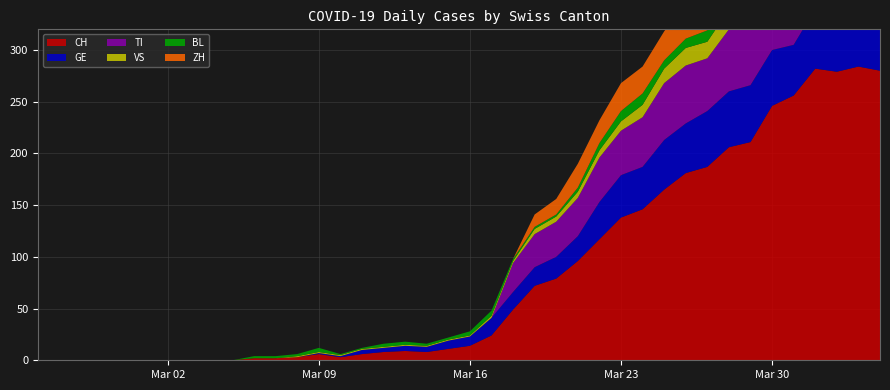

Reading right to left, extract all data points from this chart.

CH: 2020-04-04=280	2020-04-03=284	2020-04-02=279	2020-04-01=282	2020-03-31=256	2020-03-30=246	2020-03-29=211	2020-03-28=206	2020-03-27=187	2020-03-26=181	2020-03-25=165	2020-03-24=146	2020-03-23=138	2020-03-22=117	2020-03-21=96	2020-03-20=79	2020-03-19=72	2020-03-18=49	2020-03-17=24	2020-03-16=14	2020-03-15=11	2020-03-14=8	2020-03-13=9	2020-03-12=8	2020-03-11=6	2020-03-10=3	2020-03-09=6	2020-03-08=3	2020-03-07=2	2020-03-06=2	2020-03-05=0	2020-03-04=0	2020-03-03=0	2020-03-02=0	2020-03-01=0	2020-02-29=0	2020-02-28=0	2020-02-27=0	2020-02-26=0	2020-02-25=0
GE: 2020-04-04=51	2020-04-03=58	2020-04-02=54	2020-04-01=58	2020-03-31=49	2020-03-30=54	2020-03-29=55	2020-03-28=54	2020-03-27=54	2020-03-26=48	2020-03-25=48	2020-03-24=41	2020-03-23=41	2020-03-22=36	2020-03-21=24	2020-03-20=21	2020-03-19=18	2020-03-18=17	2020-03-17=17	2020-03-16=9	2020-03-15=8	2020-03-14=5	2020-03-13=5	2020-03-12=4	2020-03-11=4	2020-03-10=1	2020-03-09=1	2020-03-08=0	2020-03-07=0	2020-03-06=0	2020-03-05=0	2020-03-04=0	2020-03-03=0	2020-03-02=0	2020-03-01=0	2020-02-29=0	2020-02-28=0	2020-02-27=0	2020-02-26=0	2020-02-25=0
TI: 2020-04-04=67	2020-04-03=67	2020-04-02=73	2020-04-01=72	2020-03-31=67	2020-03-30=61	2020-03-29=59	2020-03-28=60	2020-03-27=51	2020-03-26=56	2020-03-25=55	2020-03-24=48	2020-03-23=43	2020-03-22=43	2020-03-21=37	2020-03-20=34	2020-03-19=32	2020-03-18=28	2020-03-17=0	2020-03-16=0	2020-03-15=0	2020-03-14=0	2020-03-13=0	2020-03-12=0	2020-03-11=0	2020-03-10=0	2020-03-09=0	2020-03-08=0	2020-03-07=0	2020-03-06=0	2020-03-05=0	2020-03-04=0	2020-03-03=0	2020-03-02=0	2020-03-01=0	2020-02-29=0	2020-02-28=0	2020-02-27=0	2020-02-26=0	2020-02-25=0
VS: 2020-04-04=23	2020-04-03=23	2020-04-02=24	2020-04-01=25	2020-03-31=23	2020-03-30=23	2020-03-29=21	2020-03-28=19	2020-03-27=16	2020-03-26=17	2020-03-25=14	2020-03-24=12	2020-03-23=9	2020-03-22=7	2020-03-21=6	2020-03-20=5	2020-03-19=5	2020-03-18=2	2020-03-17=2	2020-03-16=1	2020-03-15=1	2020-03-14=1	2020-03-13=1	2020-03-12=1	2020-03-11=1	2020-03-10=1	2020-03-09=1	2020-03-08=1	2020-03-07=0	2020-03-06=0	2020-03-05=0	2020-03-04=0	2020-03-03=0	2020-03-02=0	2020-03-01=0	2020-02-29=0	2020-02-28=0	2020-02-27=0	2020-02-26=0	2020-02-25=0
BL: 2020-04-04=17	2020-04-03=18	2020-04-02=18	2020-04-01=17	2020-03-31=16	2020-03-30=16	2020-03-29=14	2020-03-28=13	2020-03-27=11	2020-03-26=9	2020-03-25=8	2020-03-24=11	2020-03-23=10	2020-03-22=7	2020-03-21=4	2020-03-20=2	2020-03-19=2	2020-03-18=2	2020-03-17=5	2020-03-16=4	2020-03-15=2	2020-03-14=2	2020-03-13=3	2020-03-12=3	2020-03-11=1	2020-03-10=1	2020-03-09=4	2020-03-08=2	2020-03-07=2	2020-03-06=2	2020-03-05=0	2020-03-04=0	2020-03-03=0	2020-03-02=0	2020-03-01=0	2020-02-29=0	2020-02-28=0	2020-02-27=0	2020-02-26=0	2020-02-25=0
ZH: 2020-04-04=59	2020-04-03=57	2020-04-02=53	2020-04-01=54	2020-03-31=50	2020-03-30=46	2020-03-29=46	2020-03-28=42	2020-03-27=38	2020-03-26=35	2020-03-25=28	2020-03-24=26	2020-03-23=27	2020-03-22=22	2020-03-21=23	2020-03-20=15	2020-03-19=12	2020-03-18=0	2020-03-17=0	2020-03-16=0	2020-03-15=0	2020-03-14=0	2020-03-13=0	2020-03-12=0	2020-03-11=0	2020-03-10=0	2020-03-09=0	2020-03-08=0	2020-03-07=0	2020-03-06=0	2020-03-05=0	2020-03-04=0	2020-03-03=0	2020-03-02=0	2020-03-01=0	2020-02-29=0	2020-02-28=0	2020-02-27=0	2020-02-26=0	2020-02-25=0